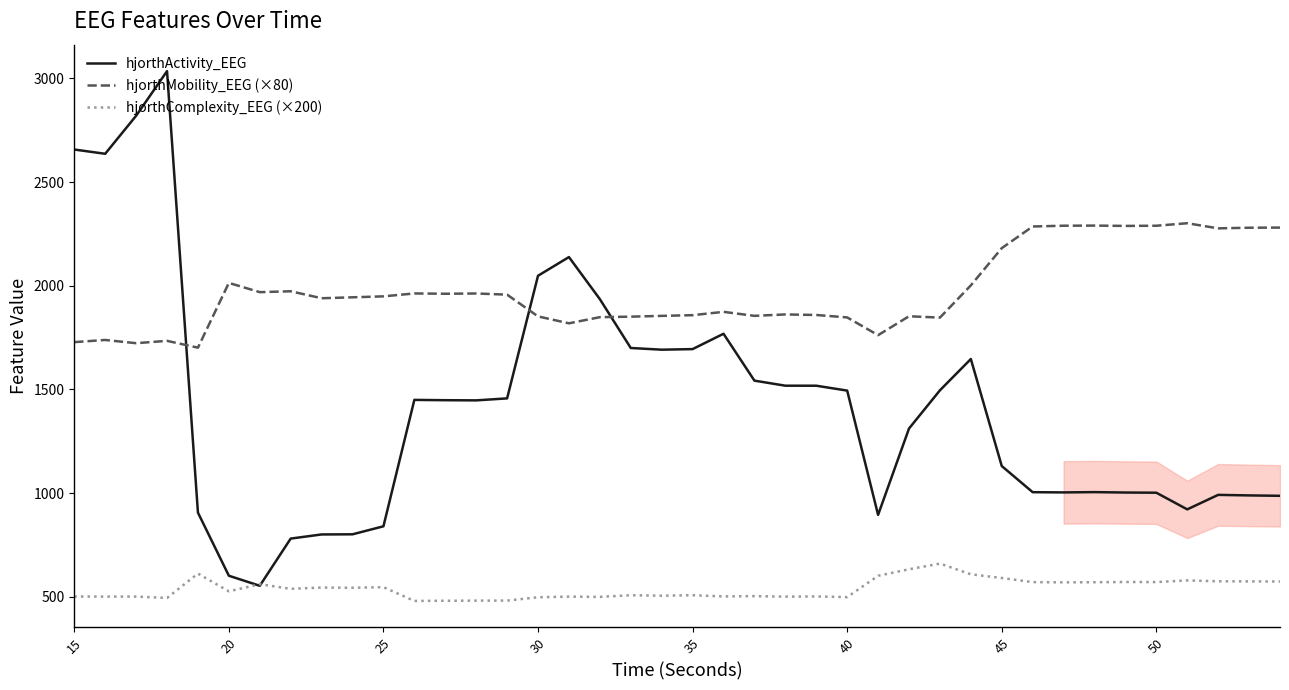

How many times do hjorthMobility_EEG (×80) and hjorthActivity_EEG cross each other?

3